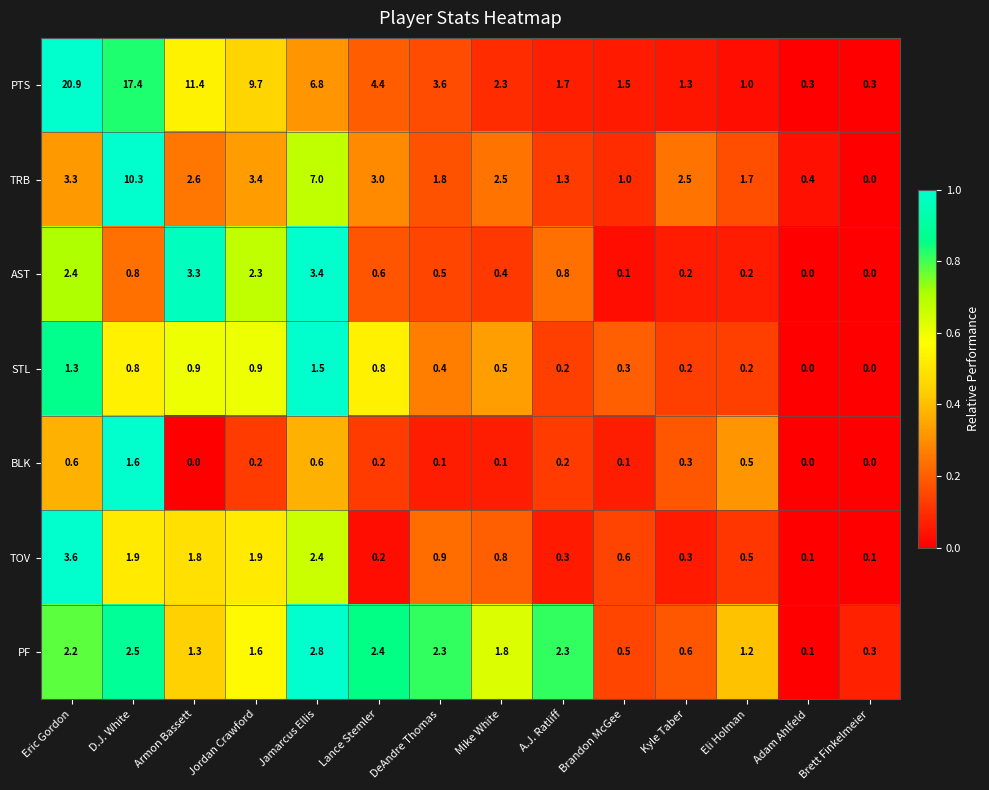

Which series has the largest total across all categories?

PTS